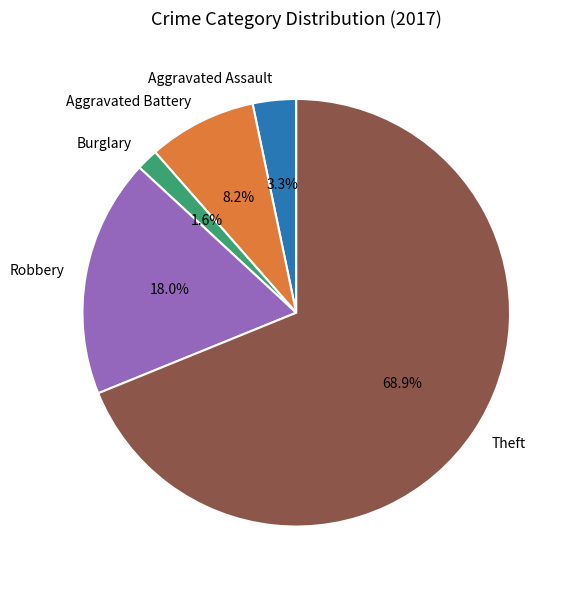

Do Aggravated Battery and Theft together represent more than half of the pie?

Yes